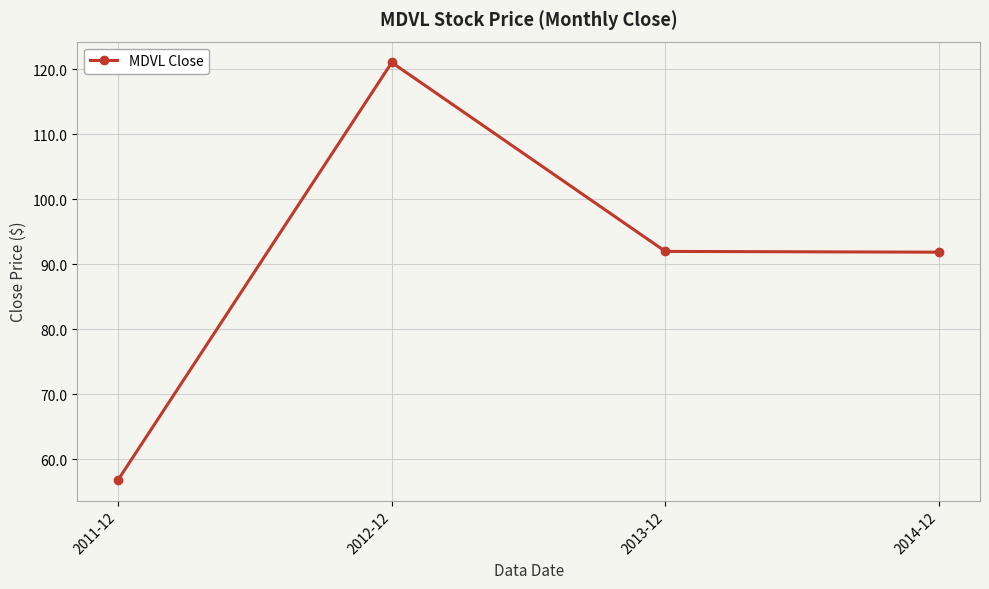

What is the sum of the values at 2014-12 and 2011-12?

148.7